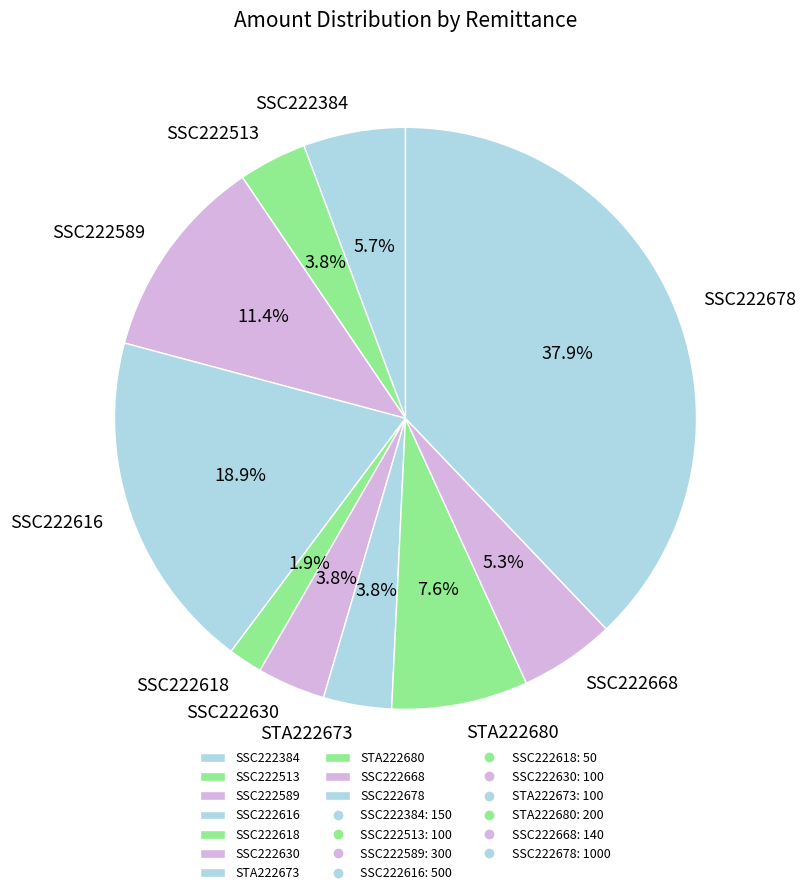

Approximately how many times larger is the value at SSC222678 compared to SSC222616?

2.0